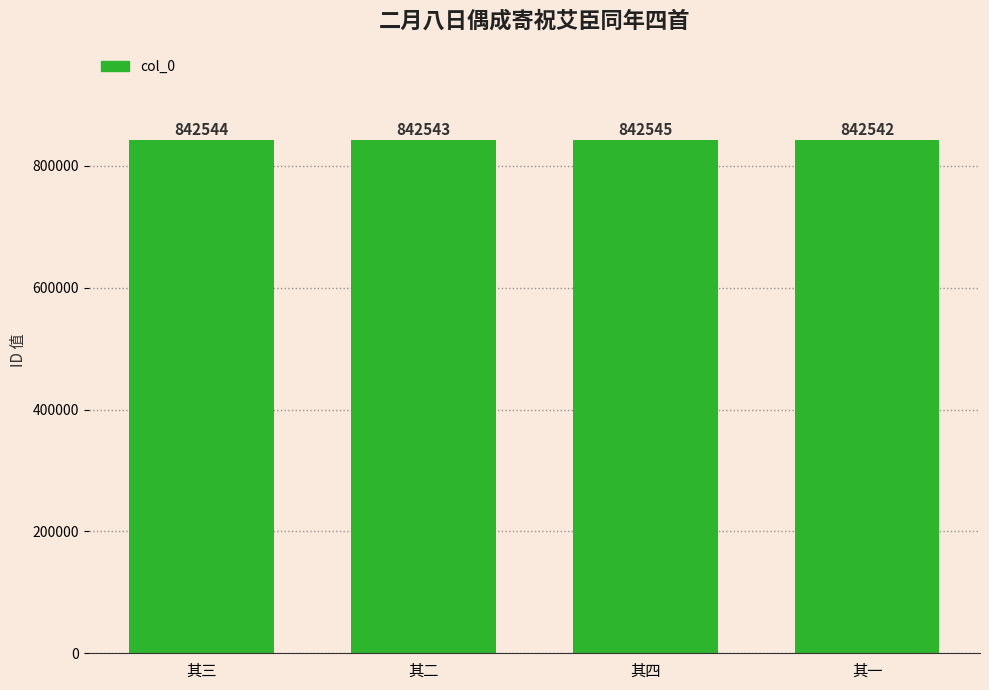

True or false: the data shows 1298614 at 其四.

False